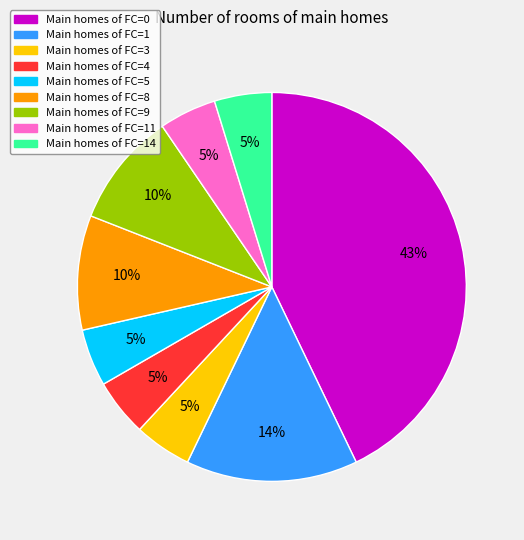

Combined, do Main homes of FC=4 and Main homes of FC=1 account for over 50%?

No